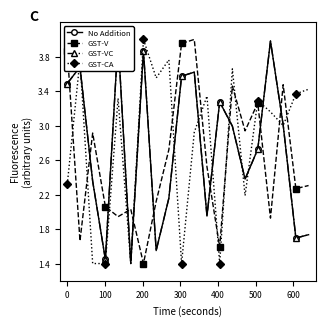

Reading right to left, extract all data points from this chart.

No Addition: 1.7	1.7	3.0	4.0	2.7	2.4	3.0	3.3	2.0	3.6	3.6	2.2	1.6	3.9	1.4	4.0	1.4	2.4	3.7	3.5
GST-V: 2.3	2.3	3.5	1.9	3.3	2.9	3.5	1.6	2.5	4.0	4.0	2.7	2.1	1.4	2.0	1.9	2.1	2.9	1.7	3.9
GST-VC: 1.7	1.7	3.0	4.0	2.7	2.4	3.0	3.3	2.0	3.6	3.6	2.2	1.6	3.9	1.4	4.0	1.4	2.4	3.7	3.5
GST-CA: 3.4	3.4	3.0	3.2	3.3	2.2	3.7	1.4	3.3	2.9	1.4	3.8	3.6	4.0	1.4	3.3	1.4	1.4	3.8	2.3